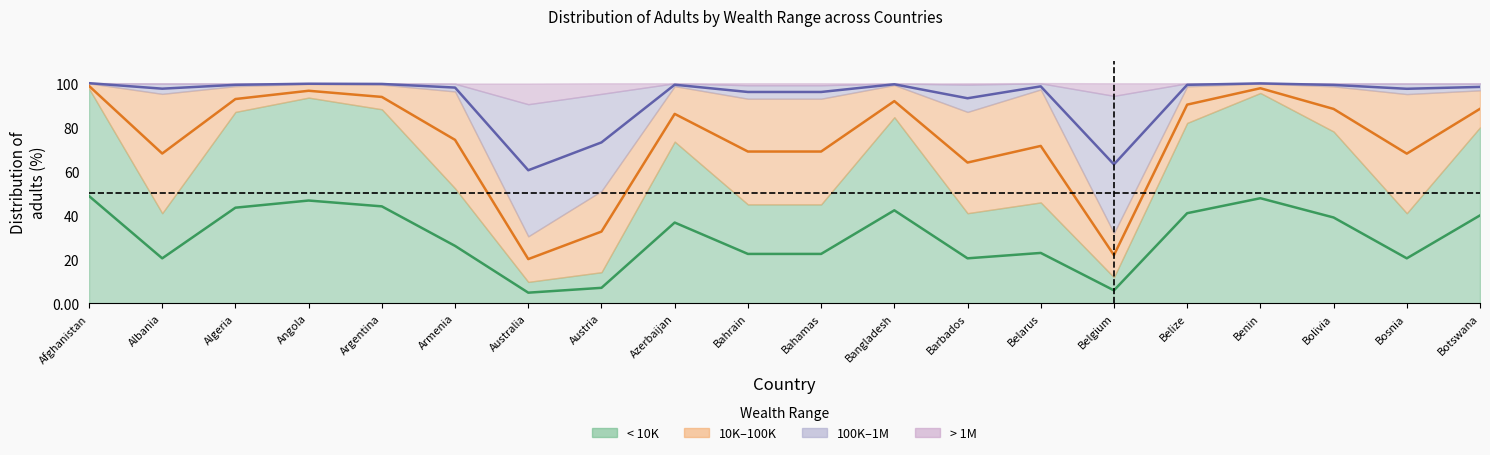

At which category is the sum across all series the highest?

Afghanistan